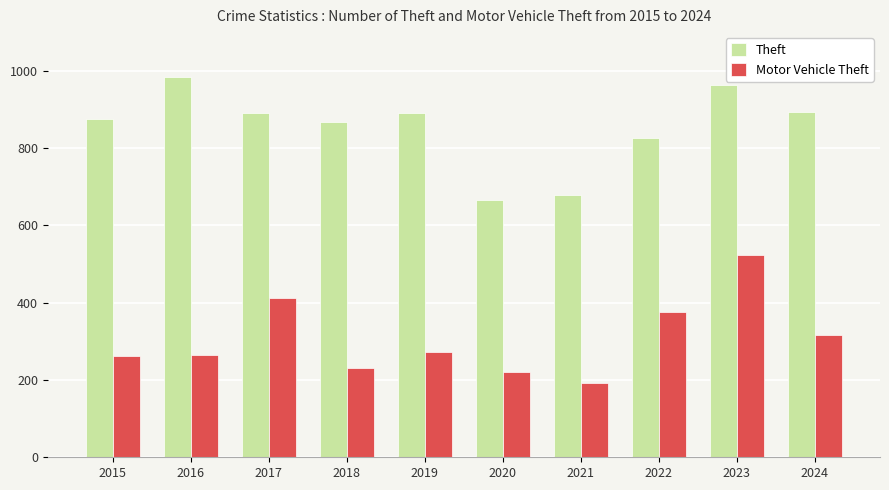

Is it true that Motor Vehicle Theft equals 319 at 2023?

False